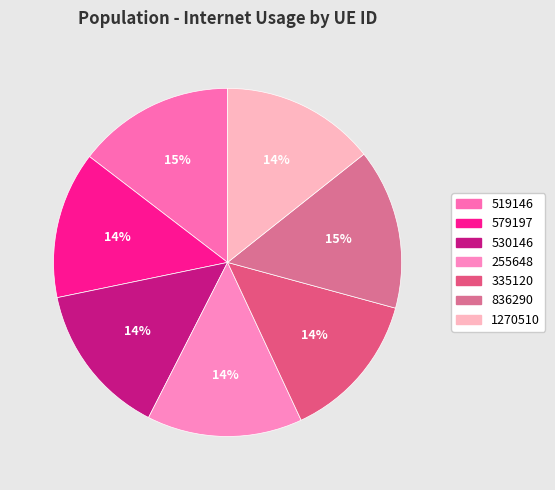

What is the ratio of the value at 579197 to the value at 1270510?

1.0